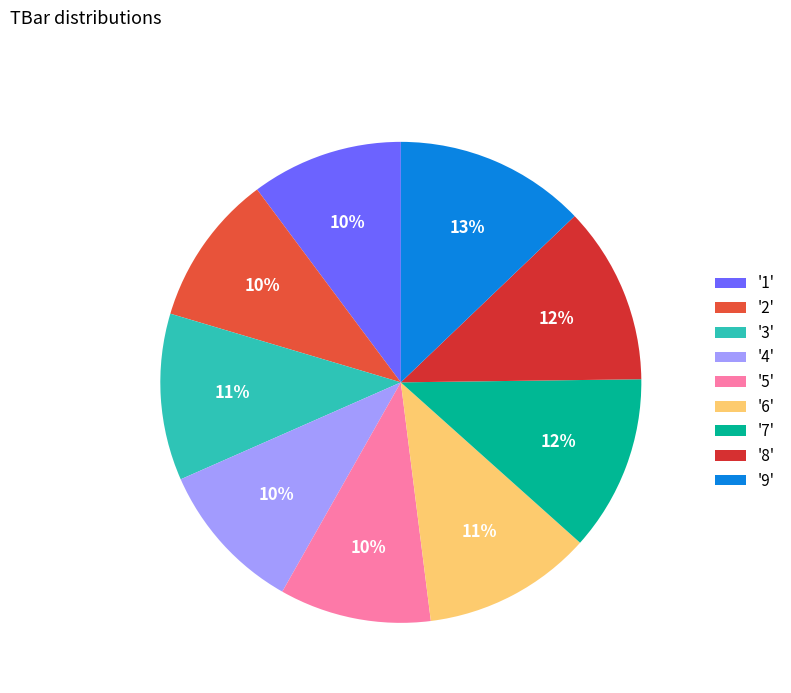

Is the sum of '8' and '9' greater than half?

No